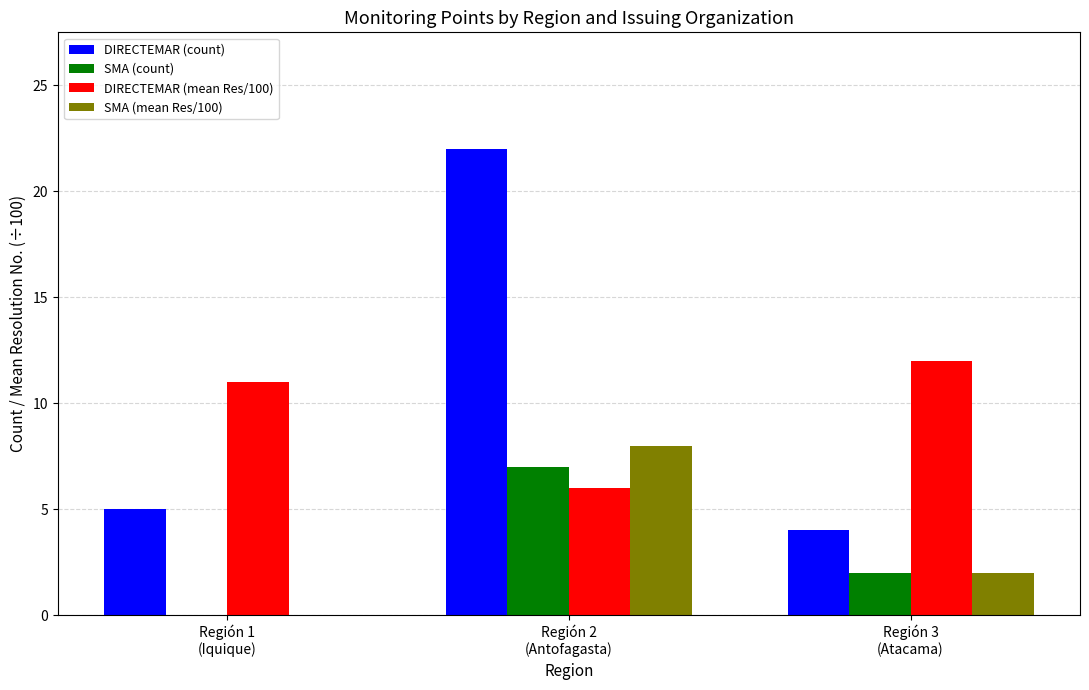

What is the sum of all DIRECTEMAR (count) values?

31